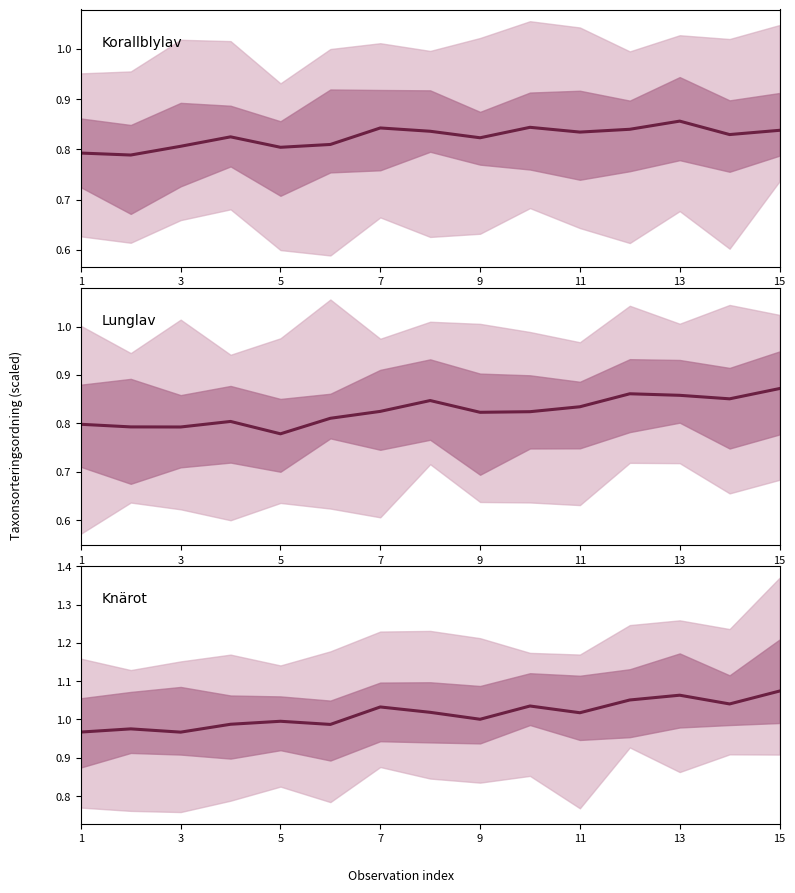

Which has a higher value, 9 or 13?

13